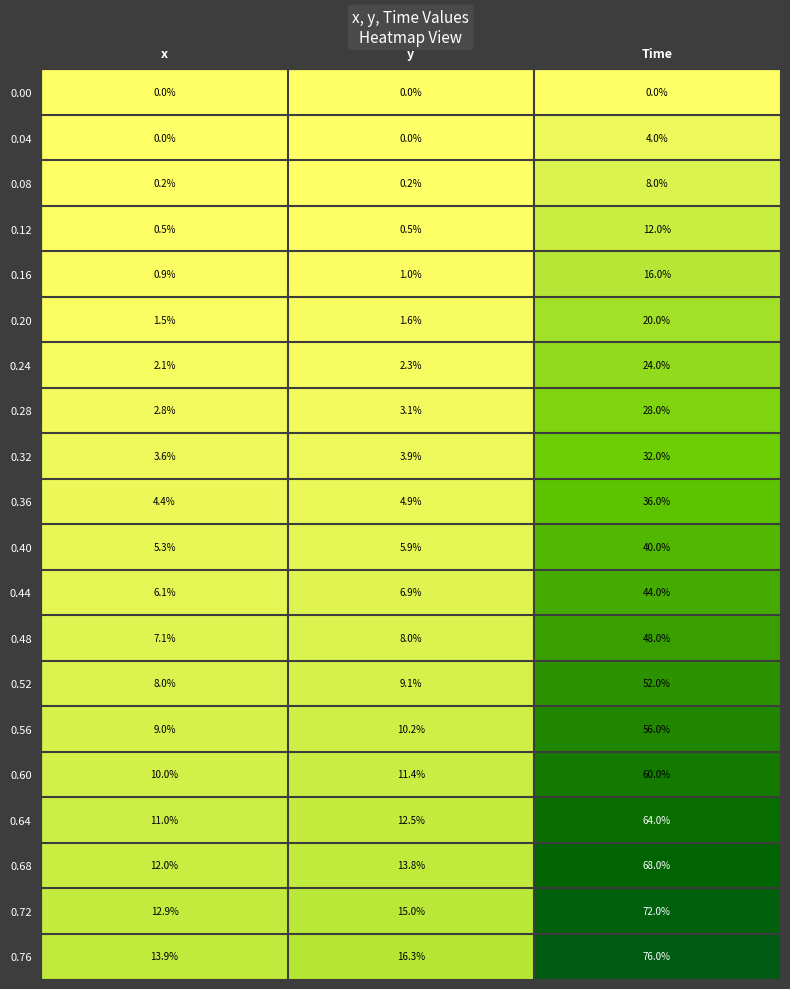

At Time, list the series in order from smallest to largest.

0.00, 0.04, 0.08, 0.12, 0.16, 0.20, 0.24, 0.28, 0.32, 0.36, 0.40, 0.44, 0.48, 0.52, 0.56, 0.60, 0.64, 0.68, 0.72, 0.76